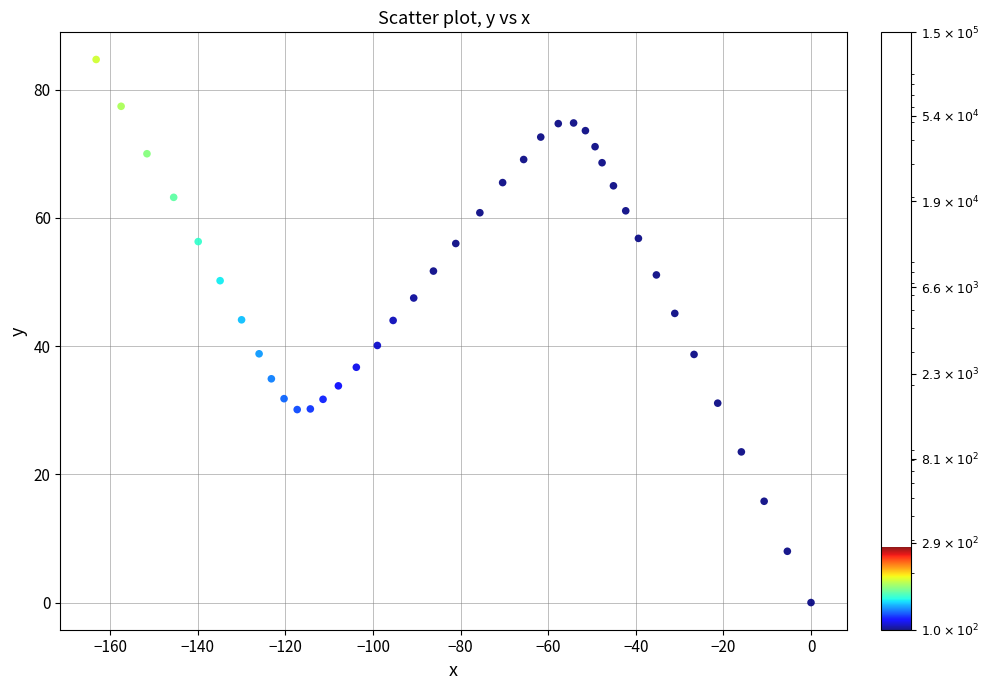

What is the range of X values (max minus min)?

163.2